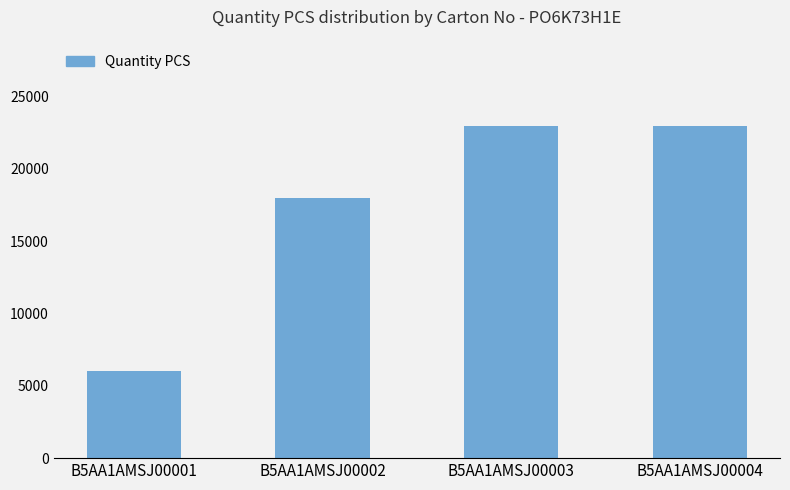

Reading left to right, transcribe all the data shown in this chart.

B5AA1AMSJ00001=6000	B5AA1AMSJ00002=18000	B5AA1AMSJ00003=23000	B5AA1AMSJ00004=23000